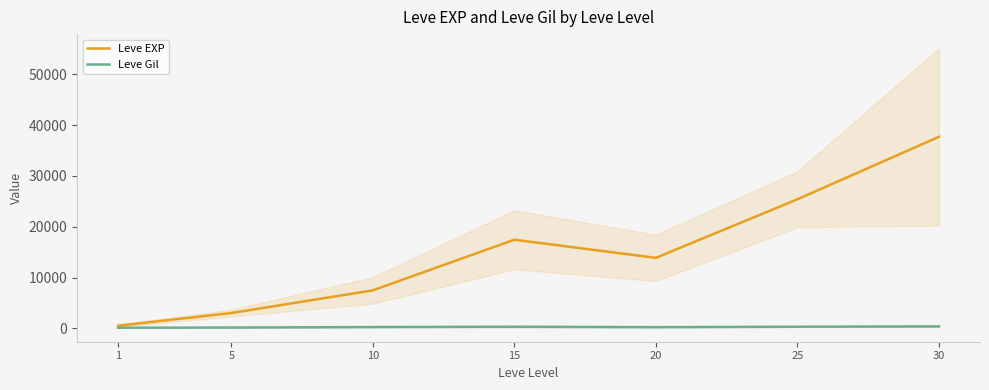

How many values in the Leve Gil series are below 242?

3